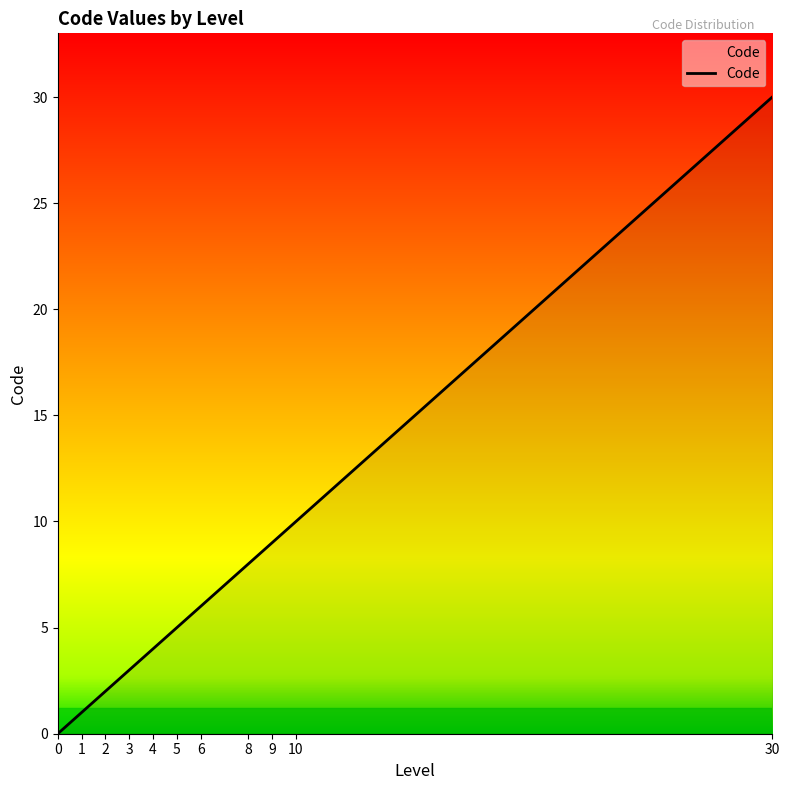

How many lines are shown in the chart?

1